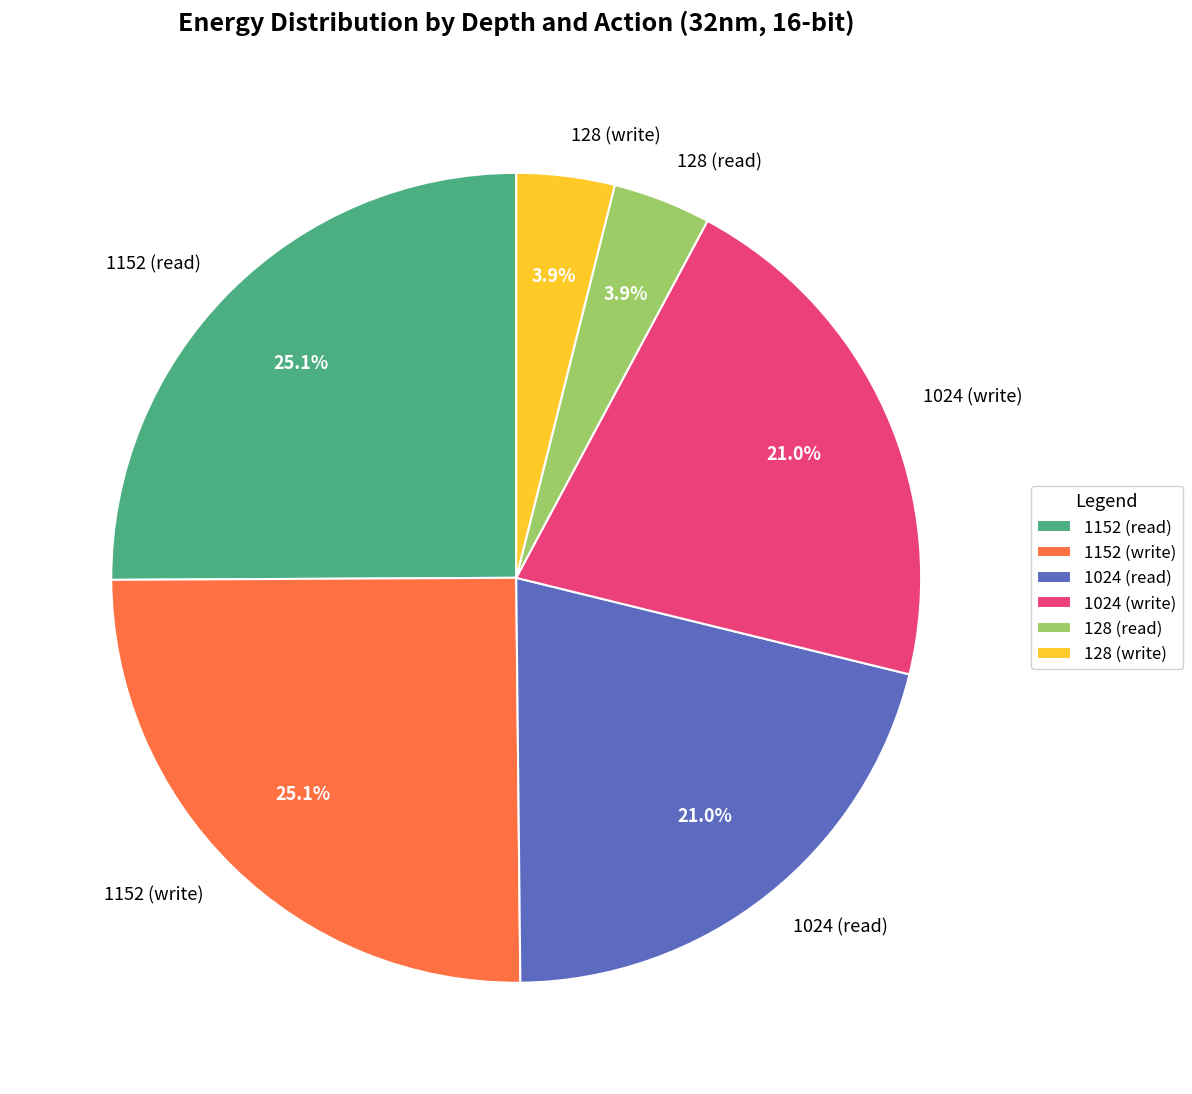

The 128 (read) slice represents 4% of the pie. True or false?

True